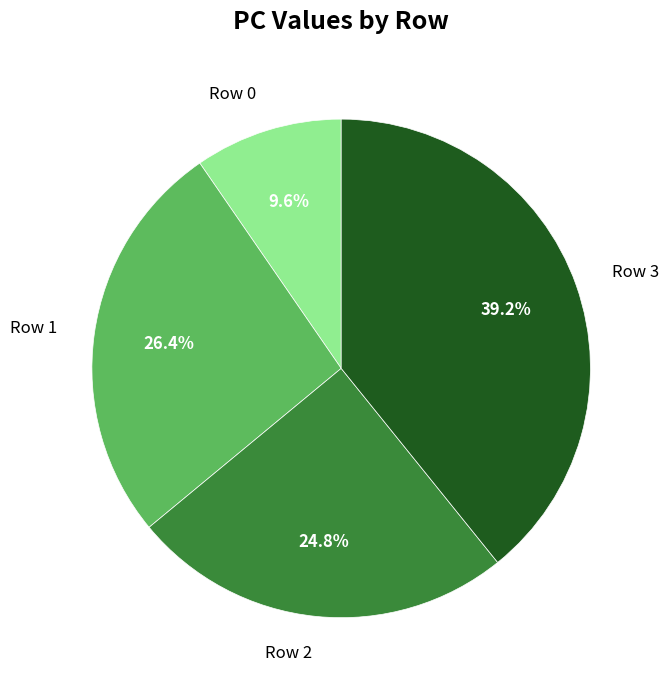

Approximately how many times larger is the value at Row 3 compared to Row 0?

4.1